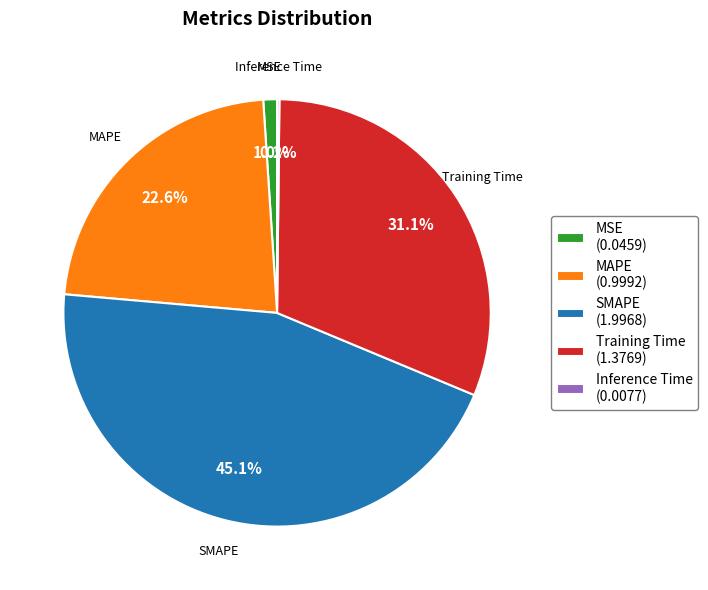

To the nearest percent, what is the average slice percentage?

20%